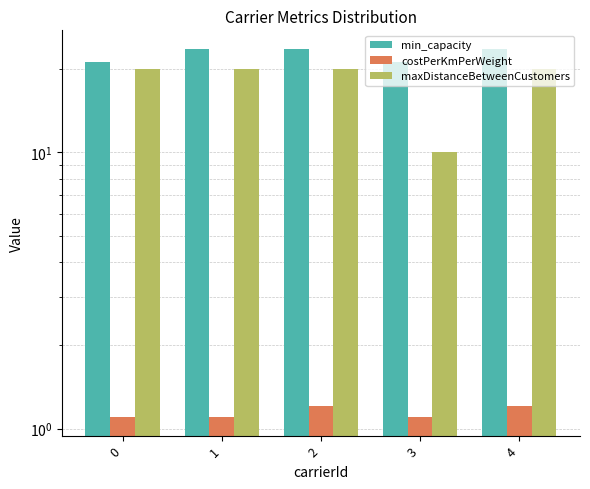

What is the value of the min_capacity bar at the 2nd from the left?

23.8